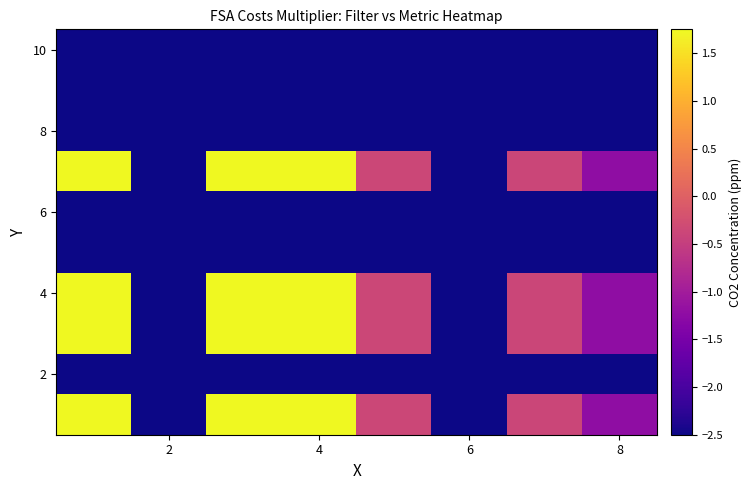

At how many categories does at least one series exceed -1?

5